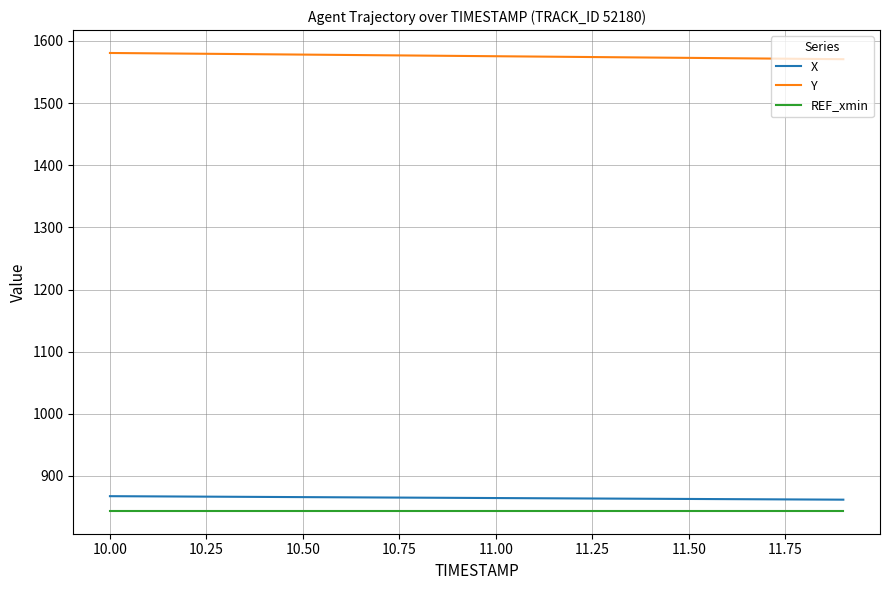

What is the maximum value for X?

867.5